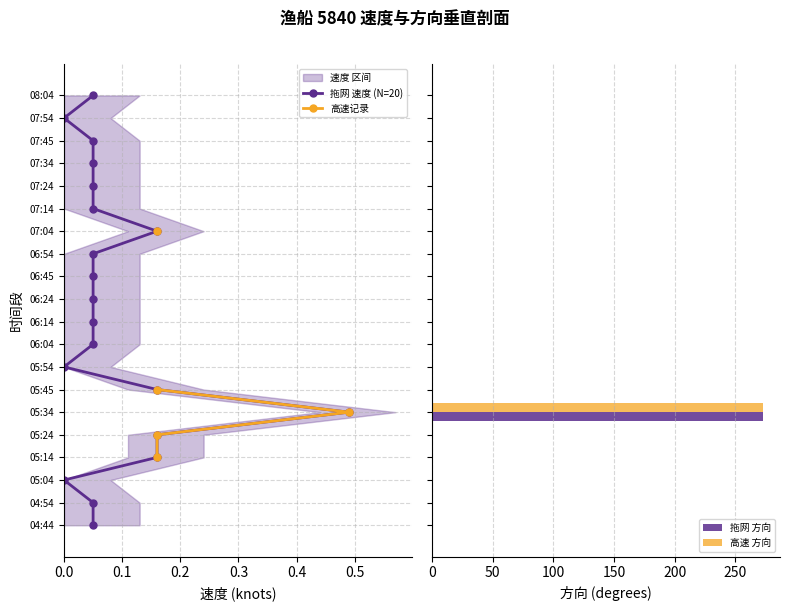

How many groups of bars are there?

20